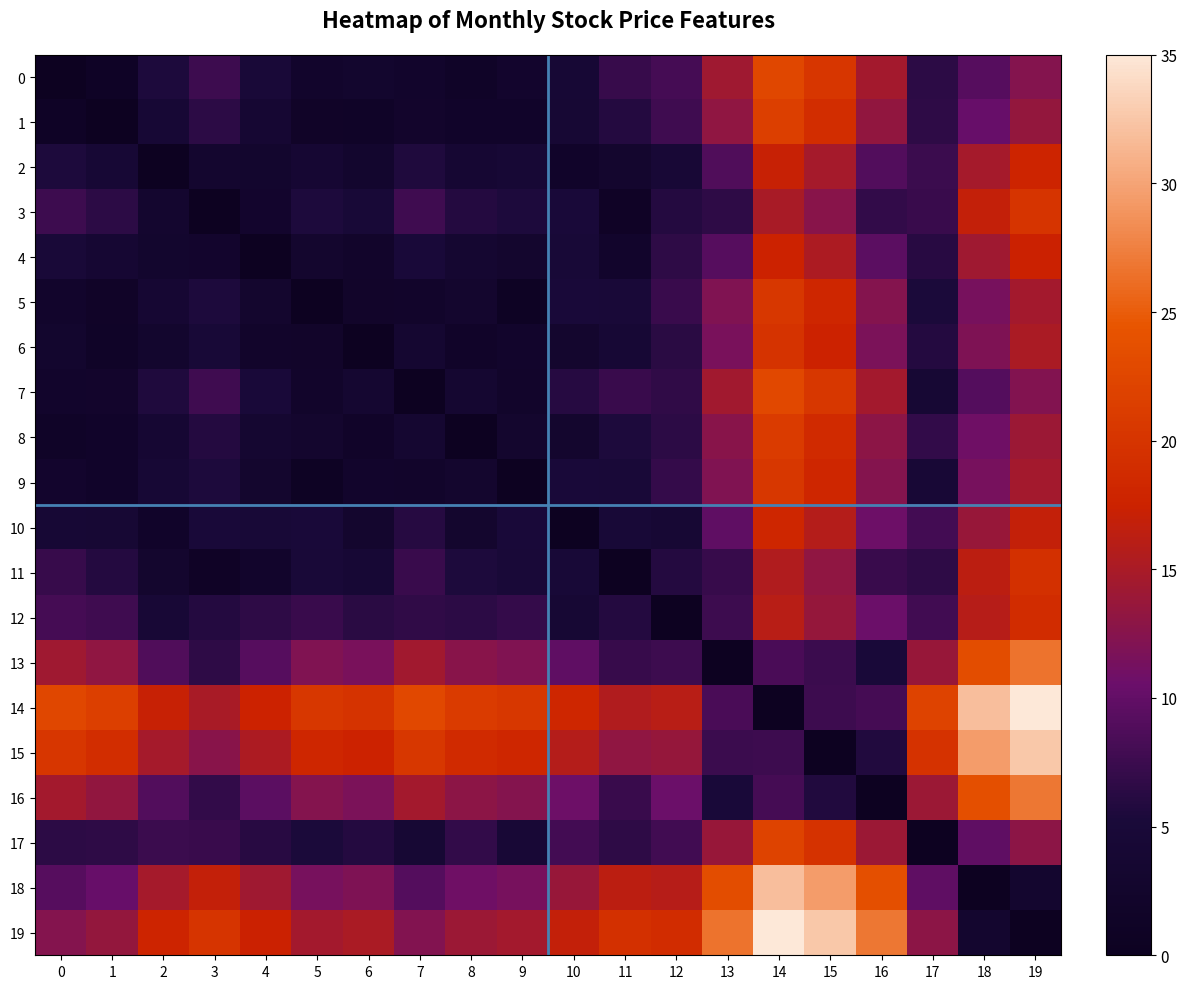

Reading left to right, transcribe all the data shown in this chart.

0: 0=0.0	1=1.1	2=5.5	3=7.6	4=5.0	5=2.4	6=2.8	7=2.4	8=1.6	9=2.6	10=4.5	11=7.1	12=8.1	13=14.2	14=22.6	15=20.2	16=14.5	17=6.5	18=9.2	19=12.4
1: 0=1.1	1=0.0	2=4.4	3=6.5	4=3.9	5=1.8	6=1.6	7=2.5	8=2.0	9=2.0	10=4.1	11=6.0	12=7.8	13=13.1	14=21.5	15=19.1	16=13.4	17=6.6	18=10.4	19=13.5
2: 0=5.5	1=4.4	2=0.0	3=3.1	4=2.8	5=3.9	6=2.8	7=5.6	8=3.9	9=4.4	10=2.0	11=2.9	12=4.6	13=8.8	14=17.1	15=14.8	16=9.0	17=7.5	18=14.8	19=17.9
3: 0=7.6	1=6.5	2=3.1	3=0.0	4=2.6	5=5.5	6=4.9	7=7.8	8=6.0	9=5.5	10=5.1	11=1.2	12=6.0	13=6.6	14=15.0	15=12.6	16=6.9	17=7.4	18=16.9	19=20.0
4: 0=5.0	1=3.9	2=2.8	3=2.6	4=0.0	5=2.9	6=2.2	7=5.1	8=3.6	9=2.9	10=4.8	11=2.4	12=6.6	13=9.2	14=17.6	15=15.2	16=9.5	17=6.2	18=14.2	19=17.4
5: 0=2.4	1=1.8	2=3.9	3=5.5	4=2.9	5=0.0	6=2.1	7=2.2	8=3.0	9=0.8	10=5.1	11=5.0	12=7.2	13=12.1	14=20.5	15=18.1	16=12.4	17=5.4	18=11.4	19=14.5
6: 0=2.8	1=1.6	2=2.8	3=4.9	4=2.2	5=2.1	6=0.0	7=3.6	8=1.9	9=2.4	10=3.0	11=4.4	12=6.4	13=11.5	14=19.9	15=17.5	16=11.8	17=6.0	18=12.0	19=15.1
7: 0=2.4	1=2.5	2=5.6	3=7.8	4=5.1	5=2.2	6=3.6	7=0.0	8=3.5	9=2.2	10=6.1	11=7.2	12=6.8	13=14.4	14=22.8	15=20.4	16=14.6	17=4.1	18=9.1	19=12.2
8: 0=1.6	1=2.0	2=3.9	3=6.0	4=3.6	5=3.0	6=1.9	7=3.5	8=0.0	9=3.0	10=2.9	11=5.5	12=6.5	13=12.6	14=21.0	15=18.6	16=12.9	17=6.9	18=10.9	19=14.0
9: 0=2.6	1=2.0	2=4.4	3=5.5	4=2.9	5=0.8	6=2.4	7=2.2	8=3.0	9=0.0	10=5.1	11=5.0	12=7.0	13=12.1	14=20.5	15=18.1	16=12.4	17=4.6	18=11.4	19=14.5
10: 0=4.5	1=4.1	2=2.0	3=5.1	4=4.8	5=5.1	6=3.0	7=6.1	8=2.9	9=5.1	10=0.0	11=4.9	12=4.1	13=9.8	14=18.1	15=15.8	16=10.8	17=8.0	18=13.8	19=16.9
11: 0=7.1	1=6.0	2=2.9	3=1.2	4=2.4	5=5.0	6=4.4	7=7.2	8=5.5	9=5.0	10=4.9	11=0.0	12=6.0	13=7.1	14=15.5	15=13.1	16=7.4	17=6.6	18=16.4	19=19.5
12: 0=8.1	1=7.8	2=4.6	3=6.0	4=6.6	5=7.2	6=6.4	7=6.8	8=6.5	9=7.0	10=4.1	11=6.0	12=0.0	13=7.6	14=16.0	15=13.6	16=10.6	17=7.9	18=15.9	19=19.0
13: 0=14.2	1=13.1	2=8.8	3=6.6	4=9.2	5=12.1	6=11.5	7=14.4	8=12.6	9=12.1	10=9.8	11=7.1	12=7.6	13=0.0	14=8.4	15=7.5	16=5.2	17=13.8	18=23.5	19=26.6
14: 0=22.6	1=21.5	2=17.1	3=15.0	4=17.6	5=20.5	6=19.9	7=22.8	8=21.0	9=20.5	10=18.1	11=15.5	12=16.0	13=8.4	14=0.0	15=7.6	16=8.1	17=22.1	18=31.9	19=35.0
15: 0=20.2	1=19.1	2=14.8	3=12.6	4=15.2	5=18.1	6=17.5	7=20.4	8=18.6	9=18.1	10=15.8	11=13.1	12=13.6	13=7.5	14=7.6	15=0.0	16=5.8	17=19.8	18=29.5	19=32.6
16: 0=14.5	1=13.4	2=9.0	3=6.9	4=9.5	5=12.4	6=11.8	7=14.6	8=12.9	9=12.4	10=10.8	11=7.4	12=10.6	13=5.2	14=8.1	15=5.8	16=0.0	17=14.0	18=23.8	19=26.9
17: 0=6.5	1=6.6	2=7.5	3=7.4	4=6.2	5=5.4	6=6.0	7=4.1	8=6.9	9=4.6	10=8.0	11=6.6	12=7.9	13=13.8	14=22.1	15=19.8	16=14.0	17=0.0	18=9.8	19=12.9
18: 0=9.2	1=10.4	2=14.8	3=16.9	4=14.2	5=11.4	6=12.0	7=9.1	8=10.9	9=11.4	10=13.8	11=16.4	12=15.9	13=23.5	14=31.9	15=29.5	16=23.8	17=9.8	18=0.0	19=3.1
19: 0=12.4	1=13.5	2=17.9	3=20.0	4=17.4	5=14.5	6=15.1	7=12.2	8=14.0	9=14.5	10=16.9	11=19.5	12=19.0	13=26.6	14=35.0	15=32.6	16=26.9	17=12.9	18=3.1	19=0.0